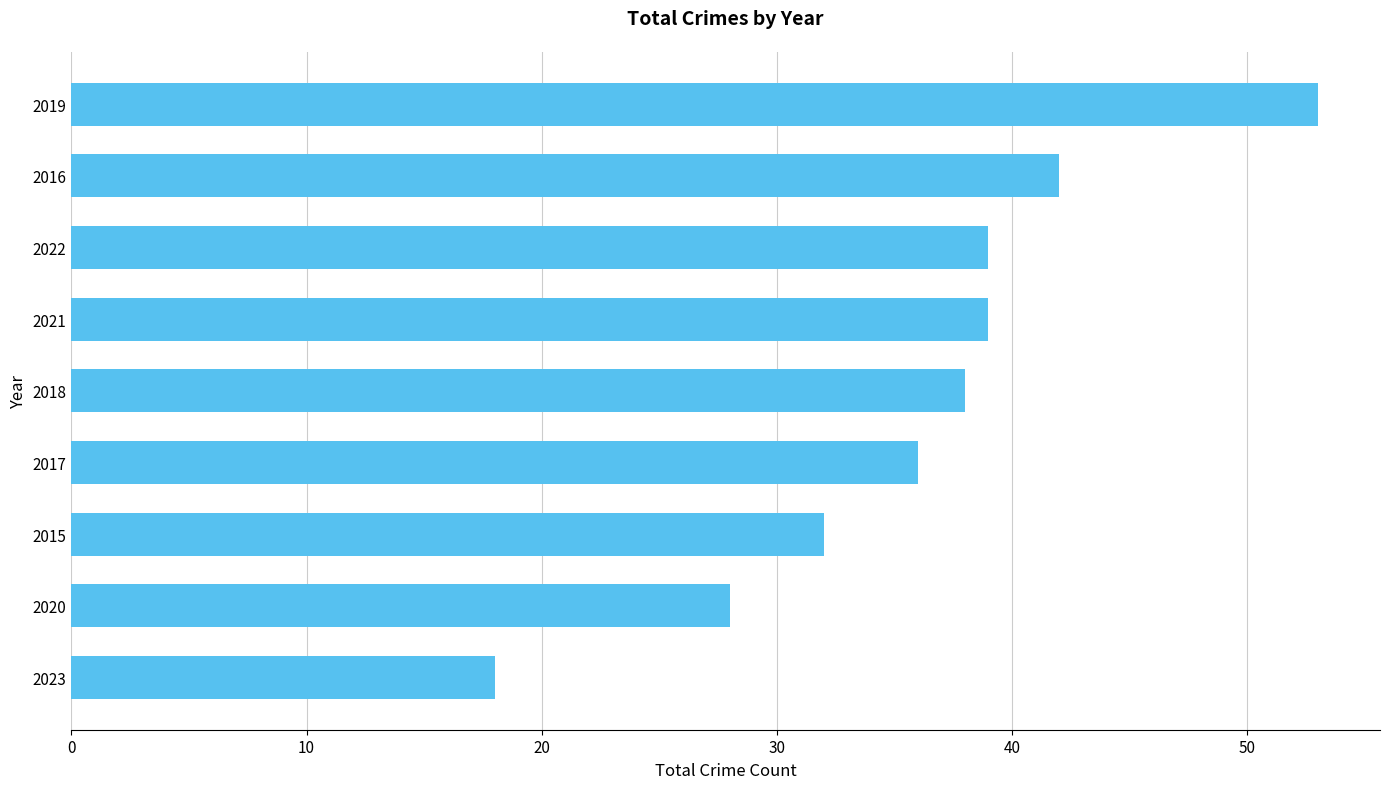

How many data points are less than 38?

4